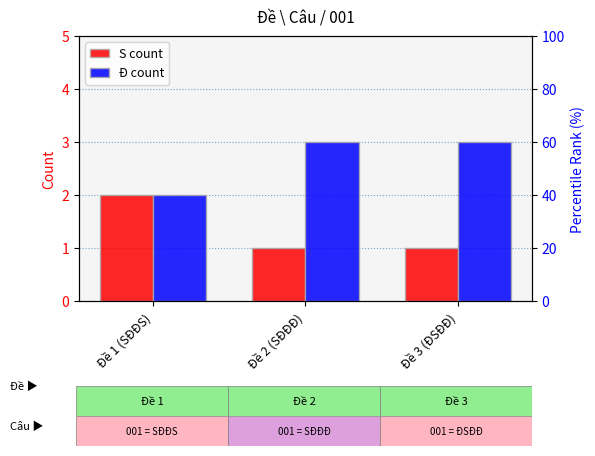

What is the minimum value for S count?

1